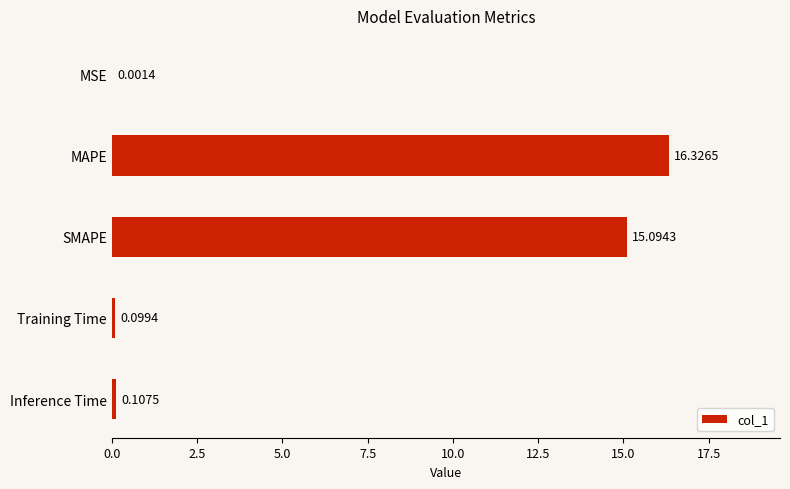

Which category has the highest value across all series?

MAPE